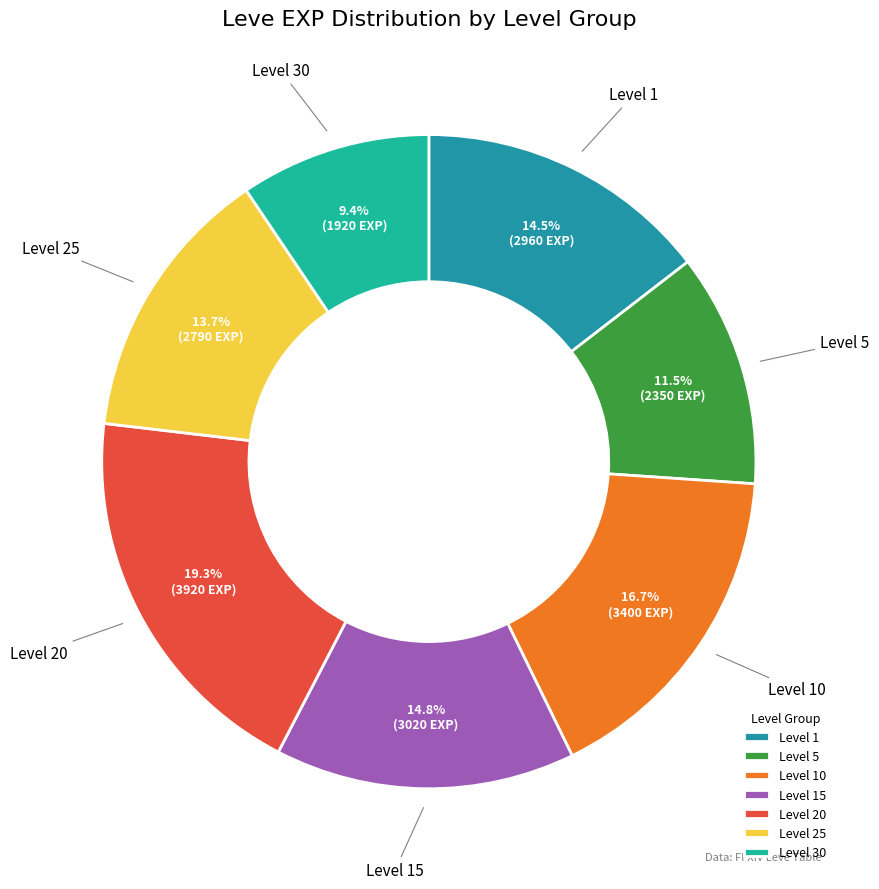

What is the smallest slice in the pie chart?

Level 30